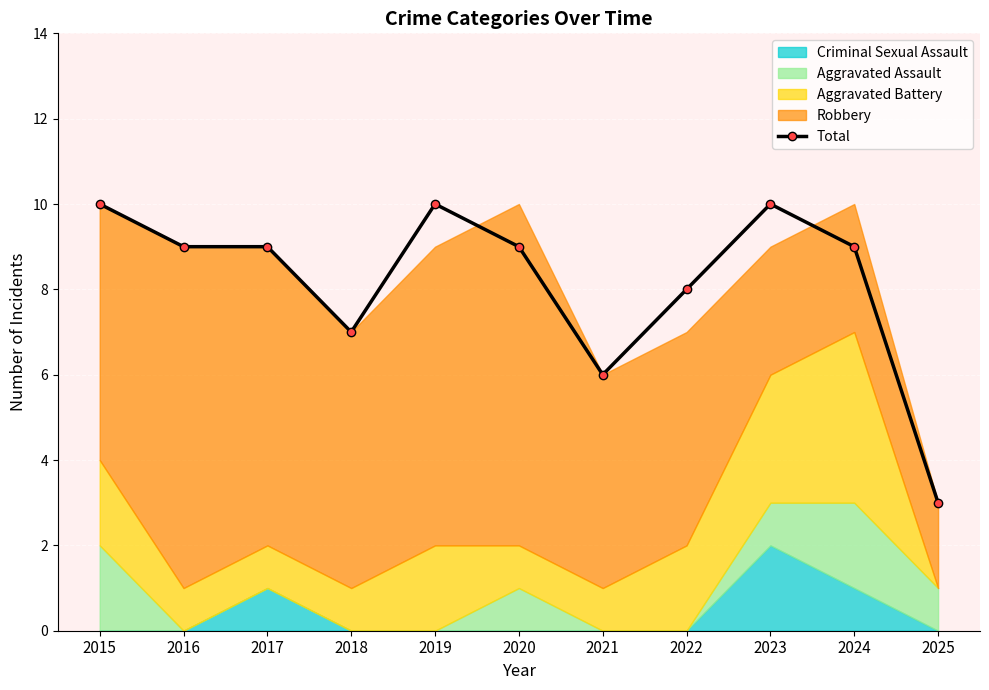

What is the average value?

8